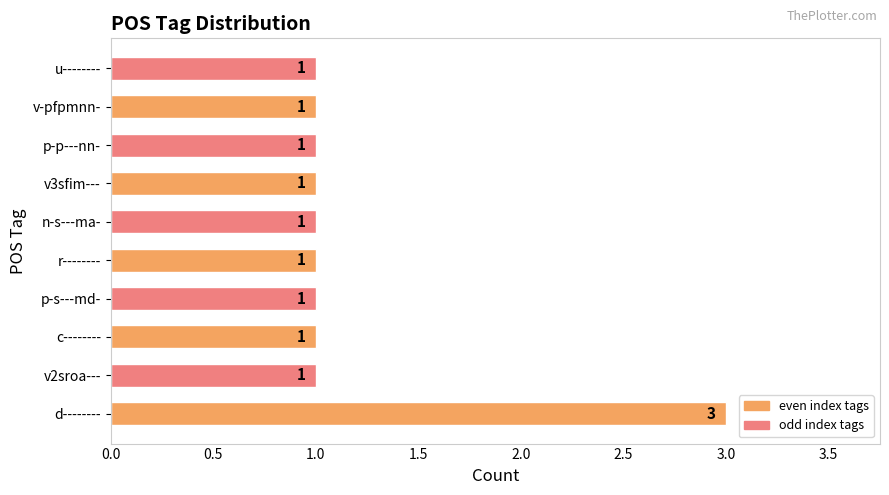

Count the values in the range 1 to 2.

9